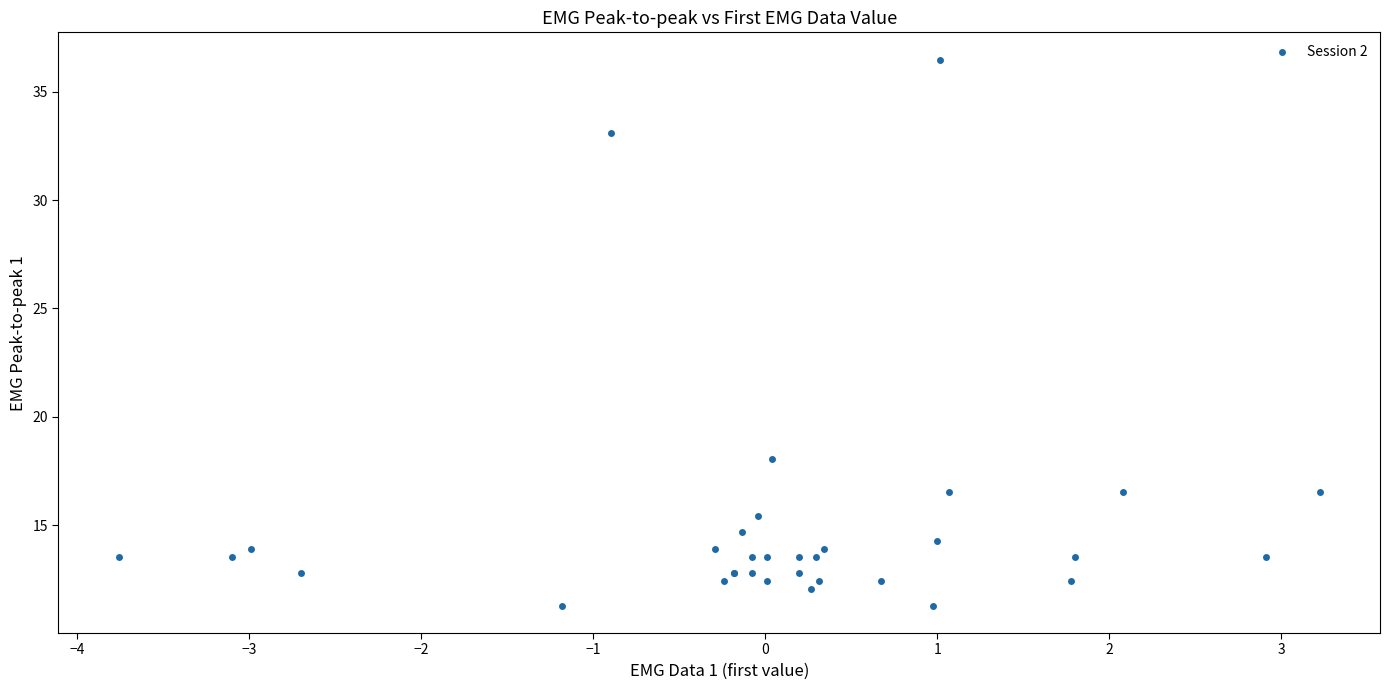

What Y value in the scatter plot is closest to 23?

18.1